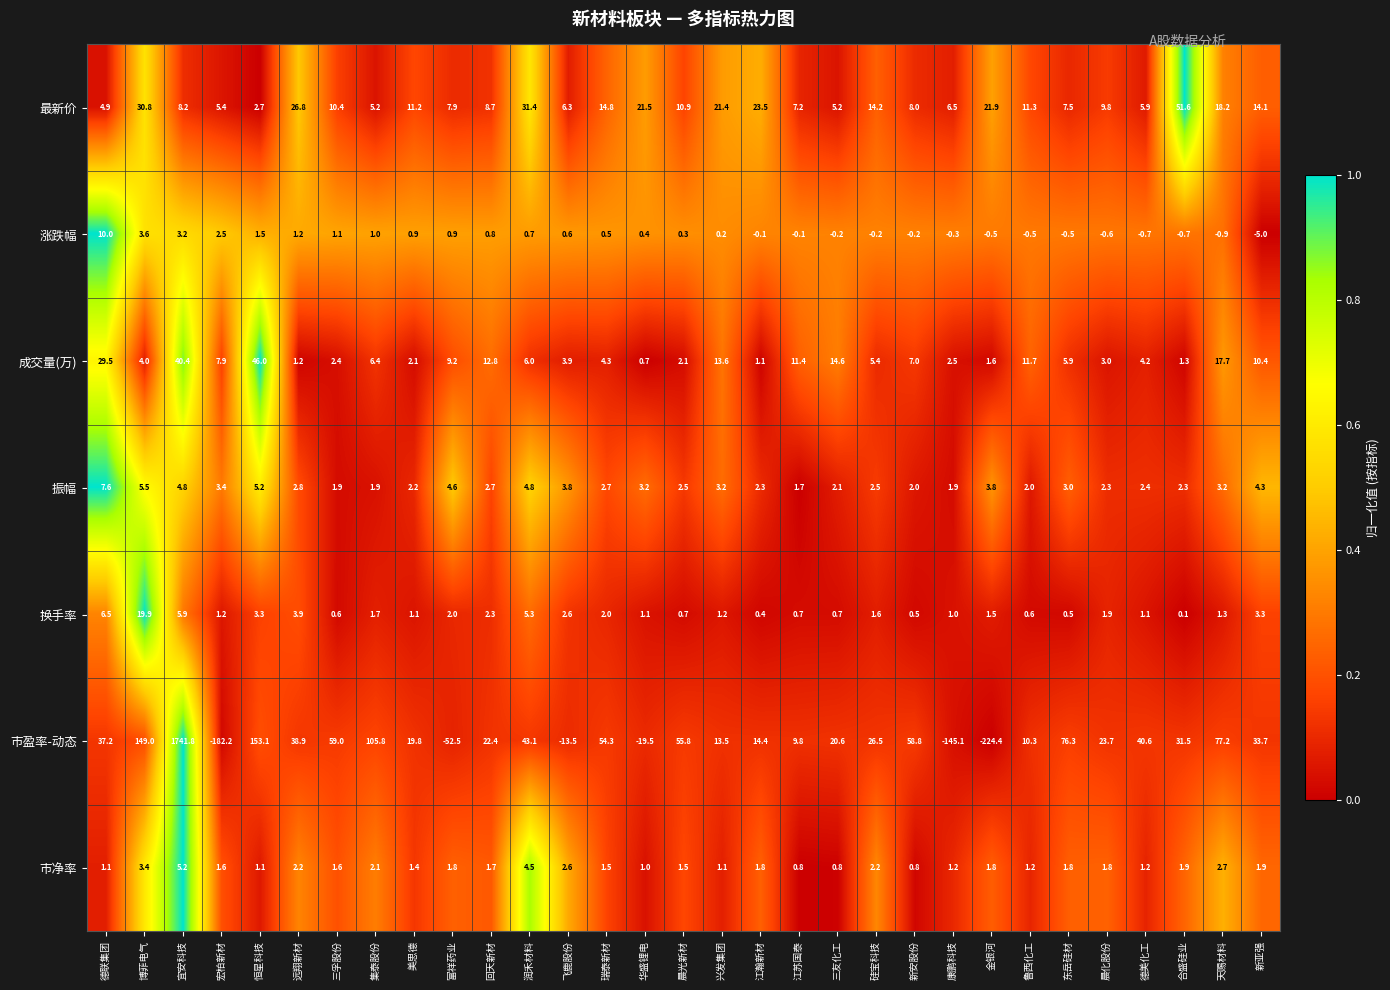

What is the approximate value of 换手率 at 晨光新材?

0.7